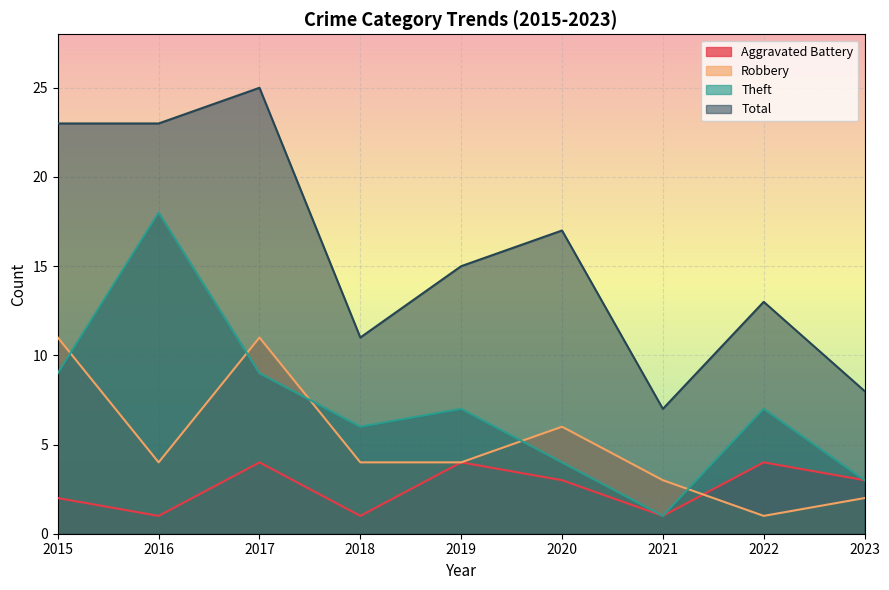

At how many categories does at least one series exceed 8?

7